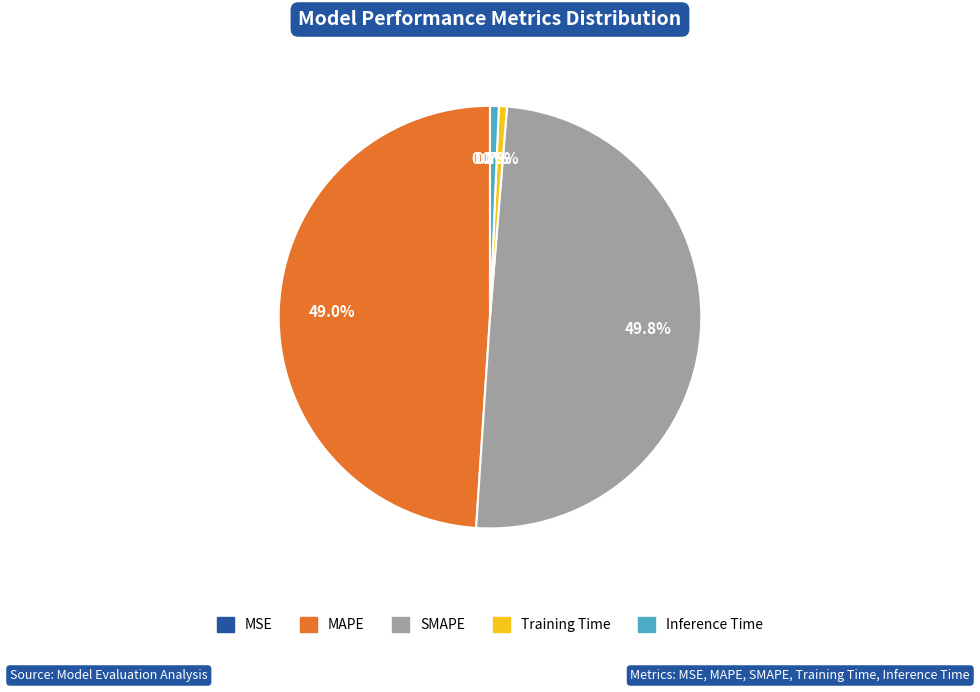

To the nearest percent, what is the average slice percentage?

20%